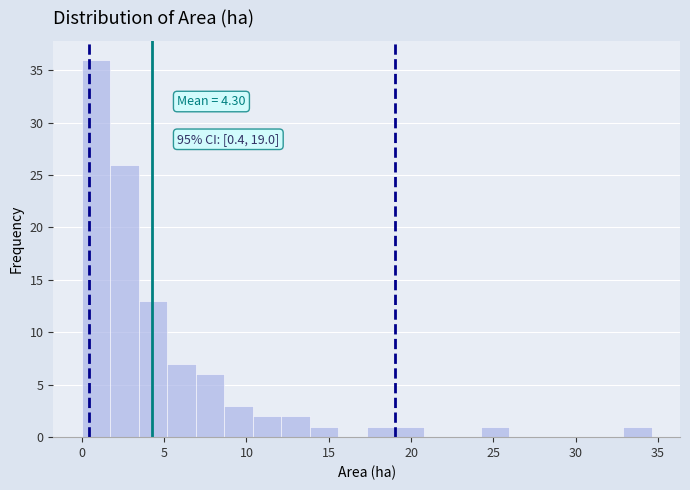

Around what value on the x-axis is the tallest bar? Give the approximate position of its centre, as read against the axis.

1.0